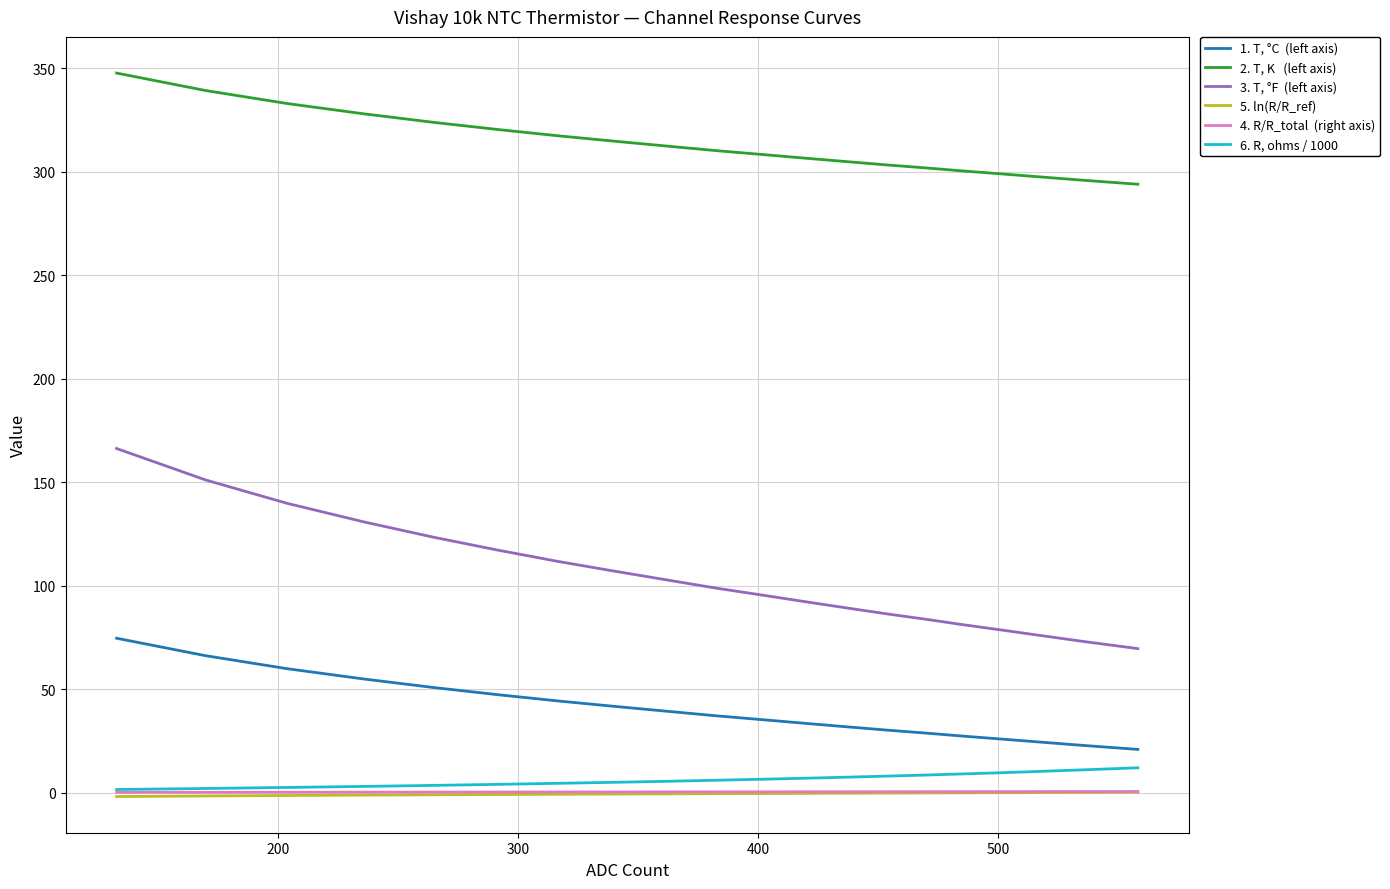

What is the greatest value displayed?

347.8